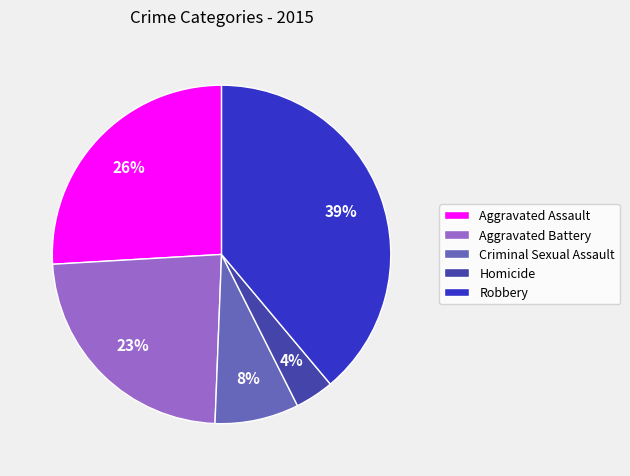

To the nearest percent, what is the difference between the largest and smallest slice percentages?

35%